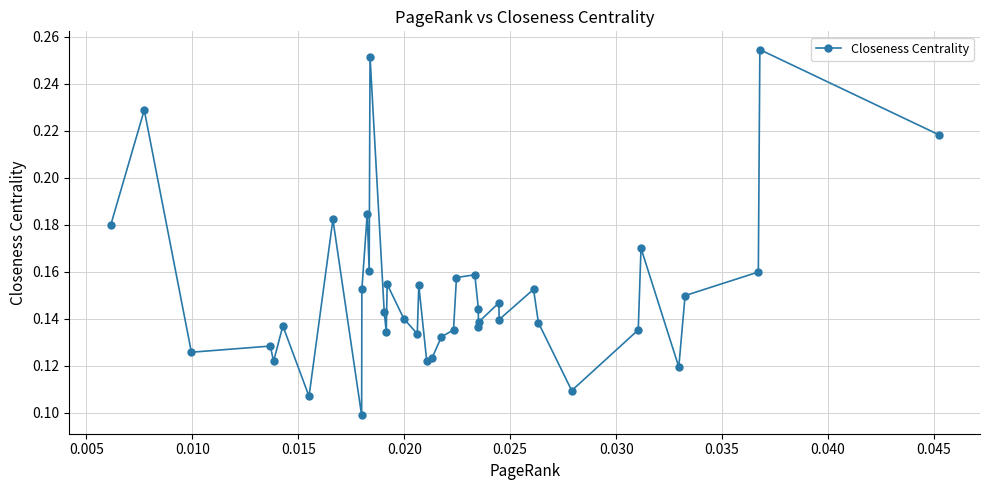

Count the values in the range 0 to 1.

40